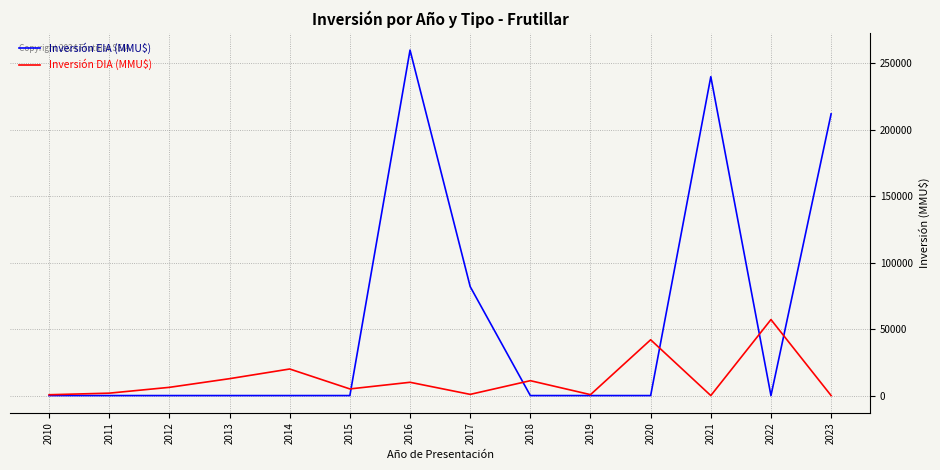

The value of Inversión EIA (MMU$) at 2017 is 82000. True or false?

True